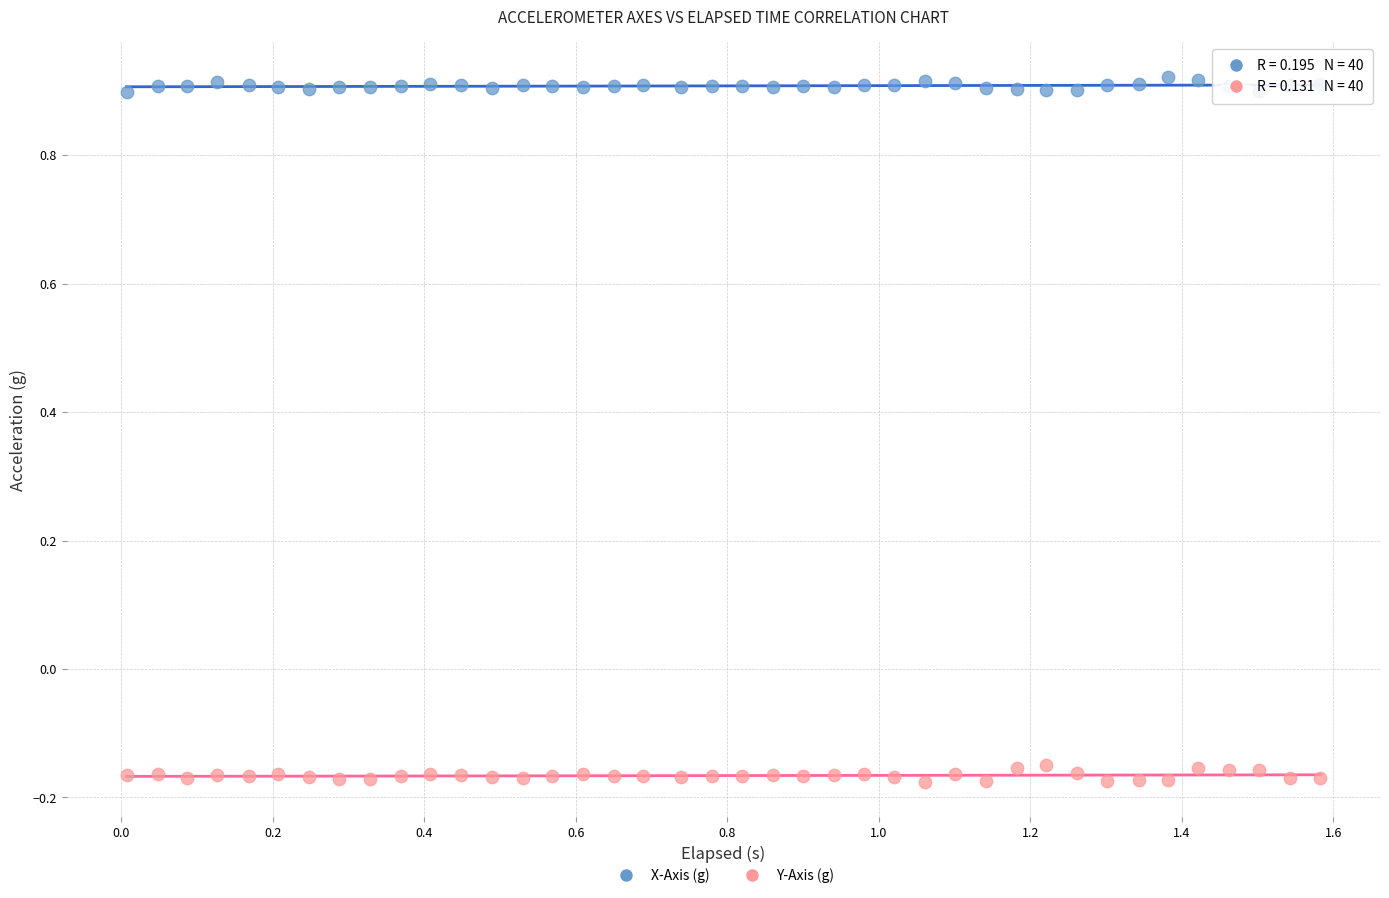

Across all data points, what is the range of X values (max minus min)?

1.6